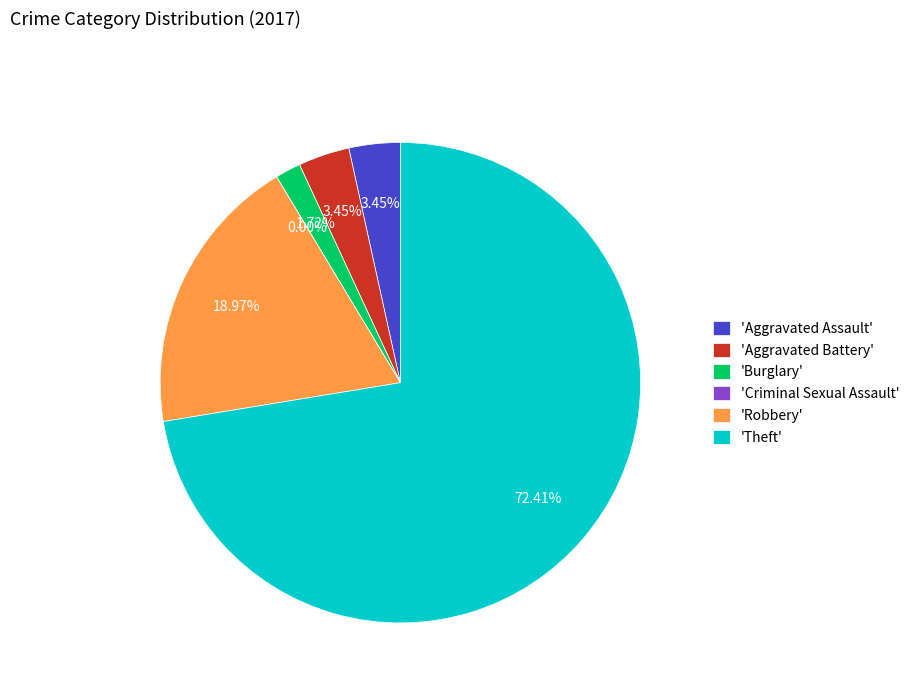

Which slice is the largest?

Theft